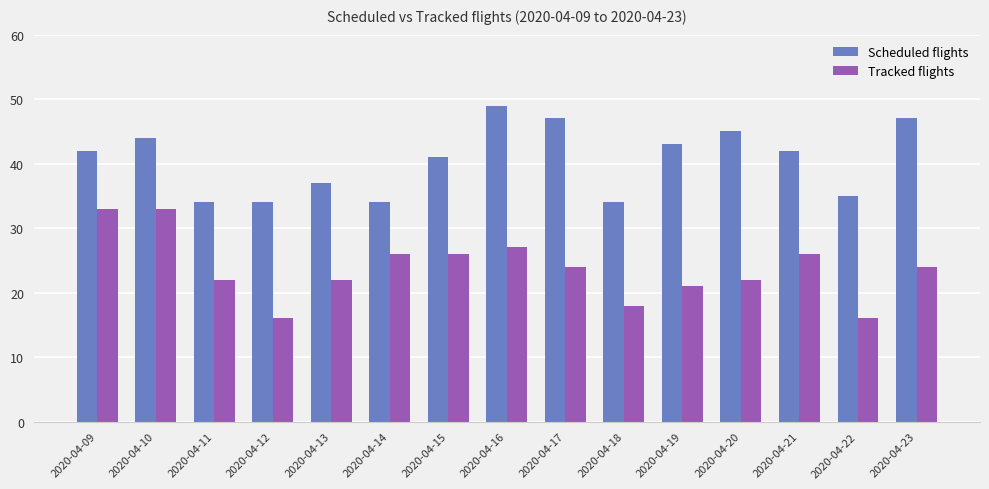

Are the bars grouped side by side (vs. stacked)?

Yes